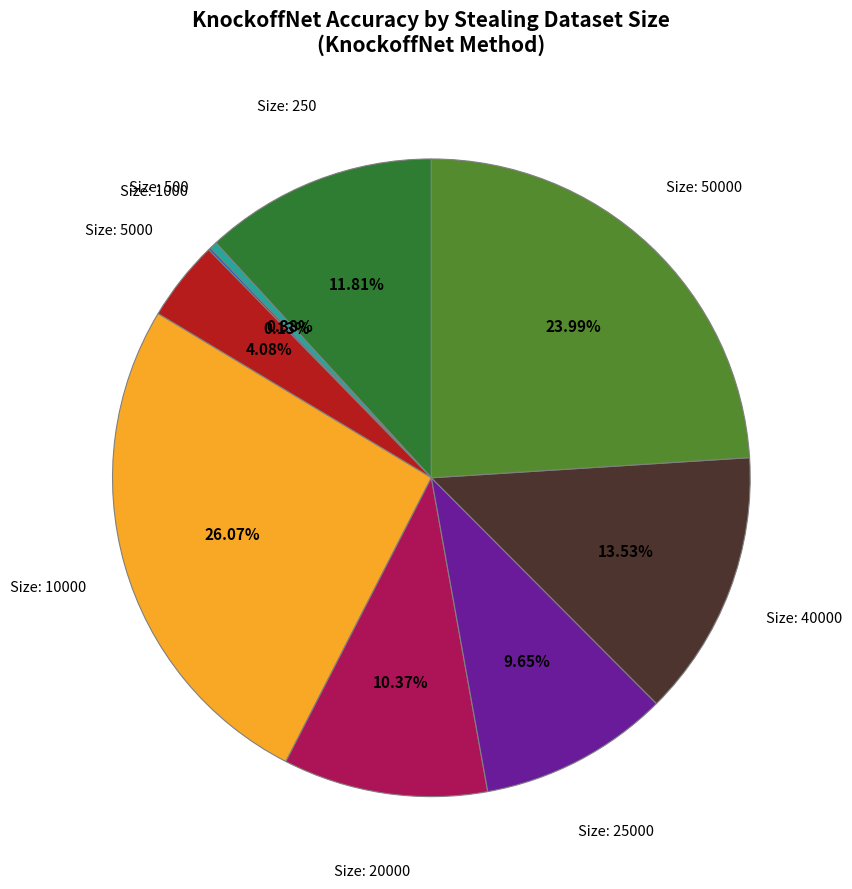

Is there a majority slice in this chart?

No